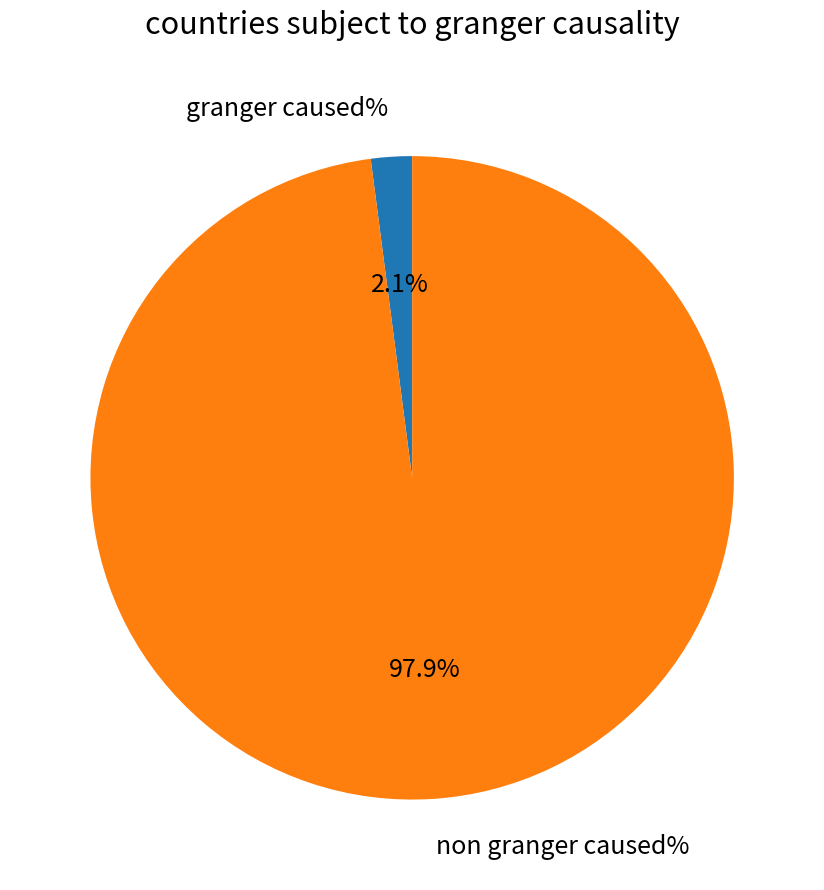

What is the majority slice?

non granger caused%